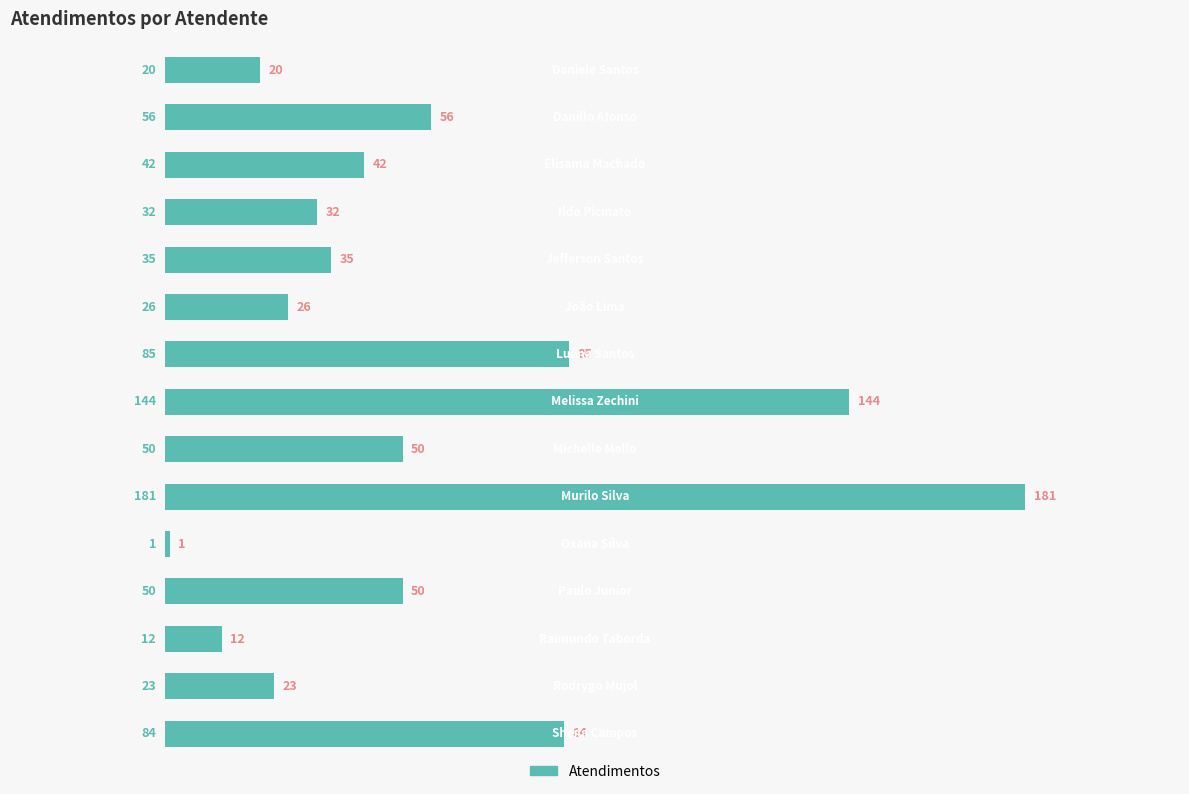

What is the value of the 9th bar from the top?

50